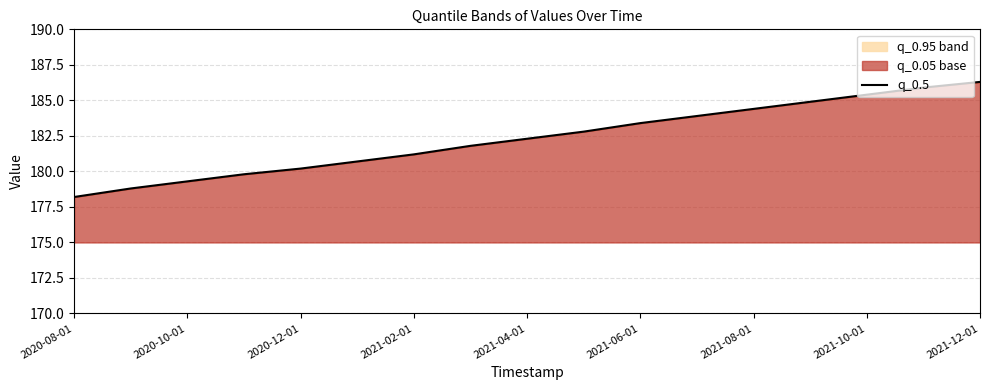

Which label corresponds to the largest value in the chart?

2021-12-01